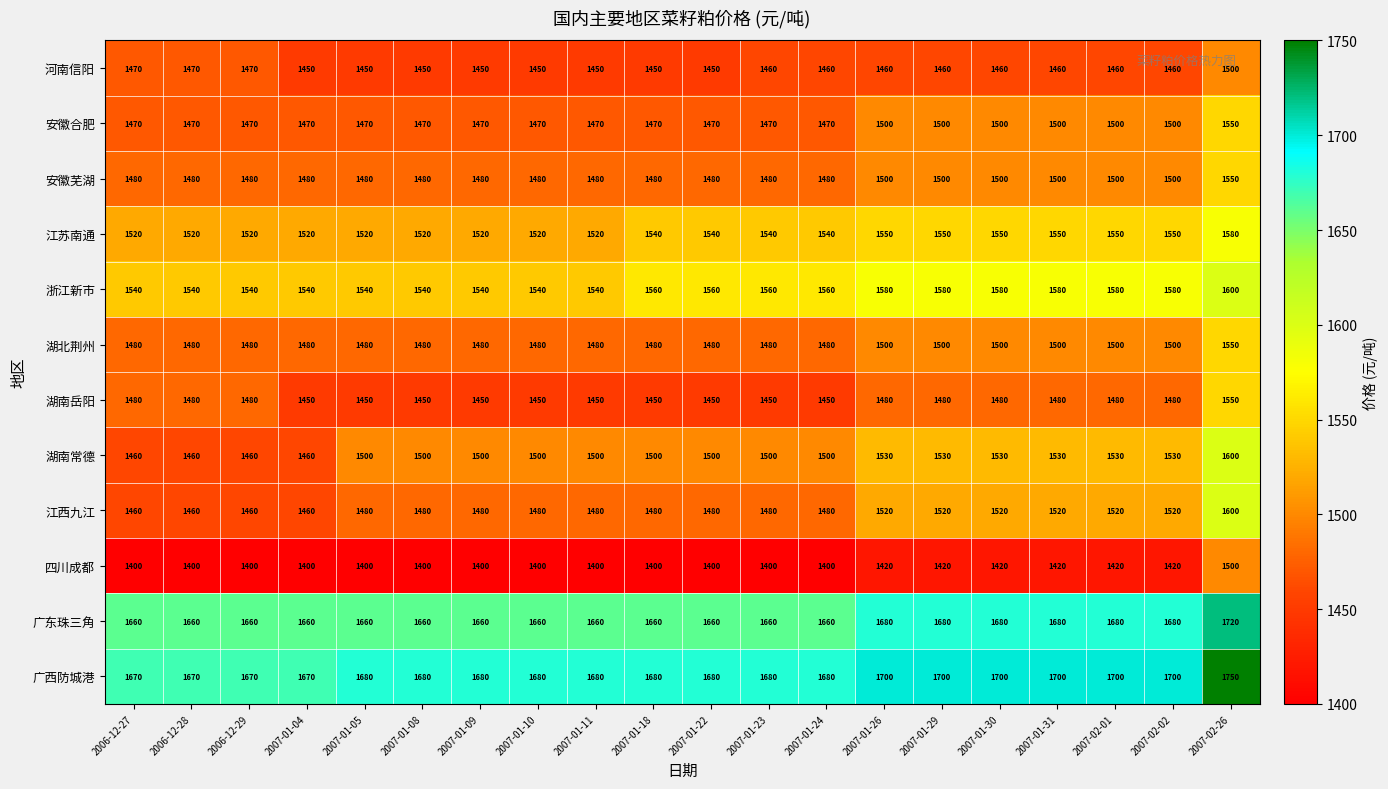

Is it true that 浙江新市 equals 1560 at 2007-01-18?

True